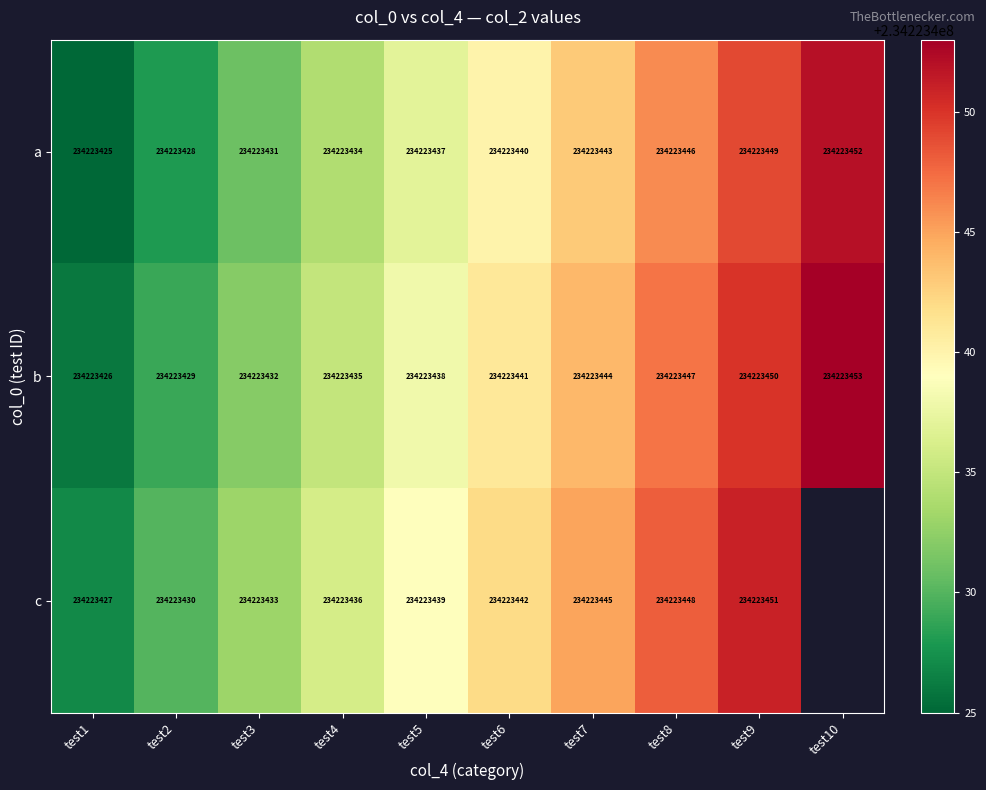

At which label does a first exceed 234223440?

test7